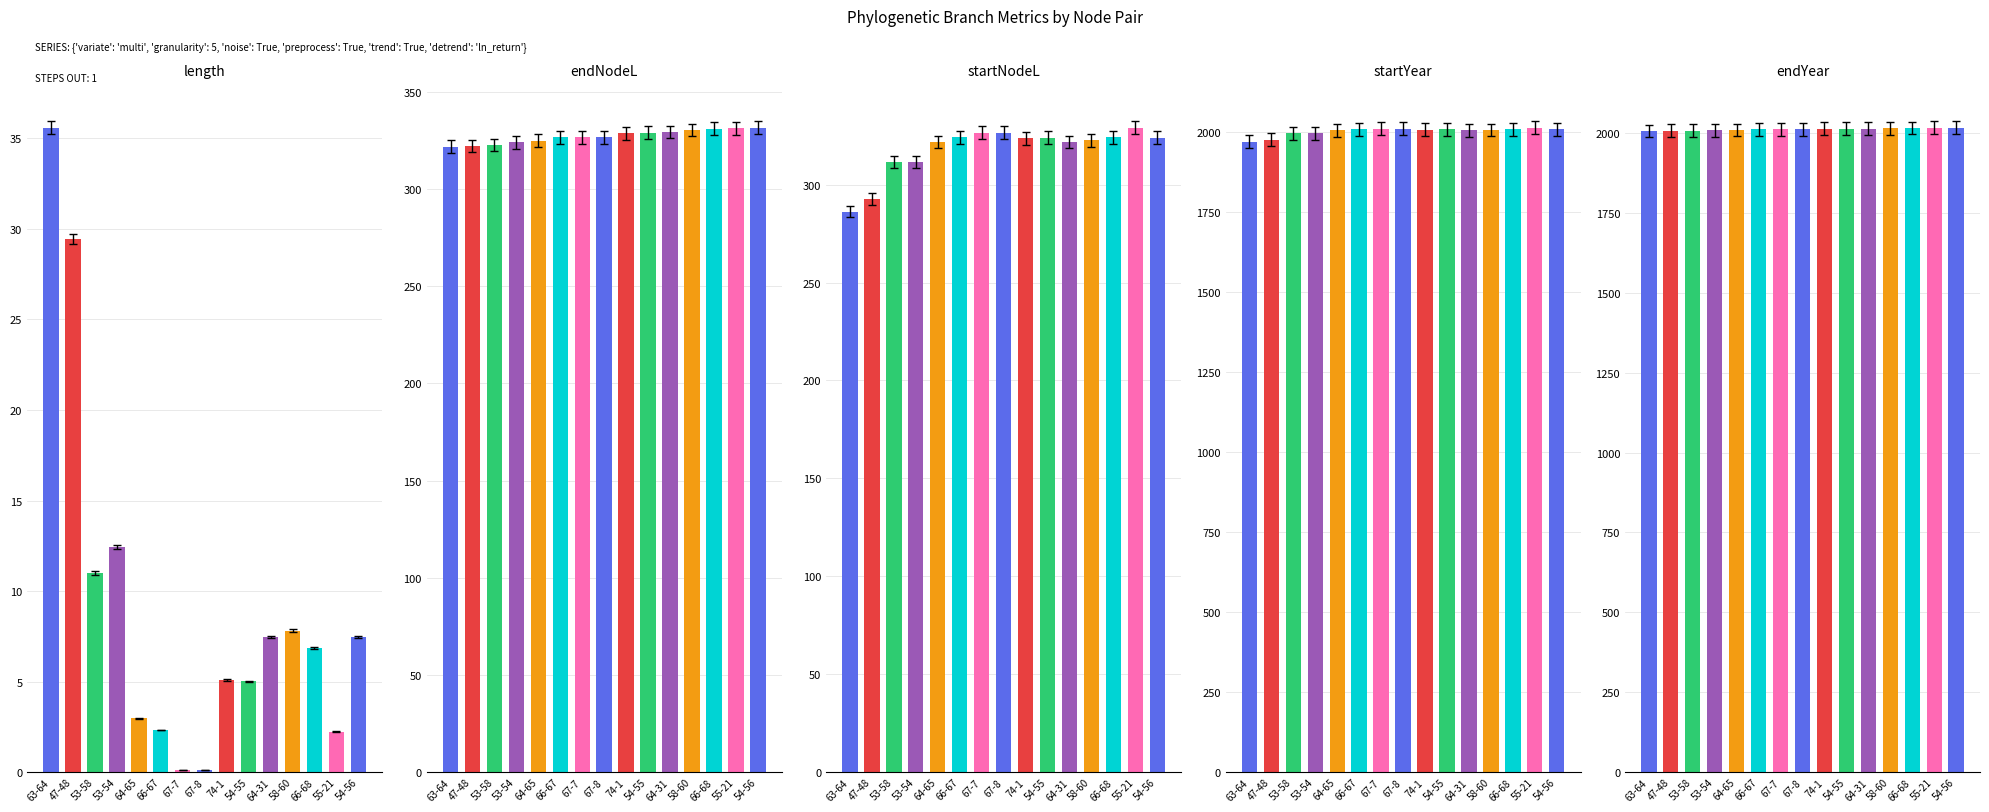

What position from the left is 54-56?

15